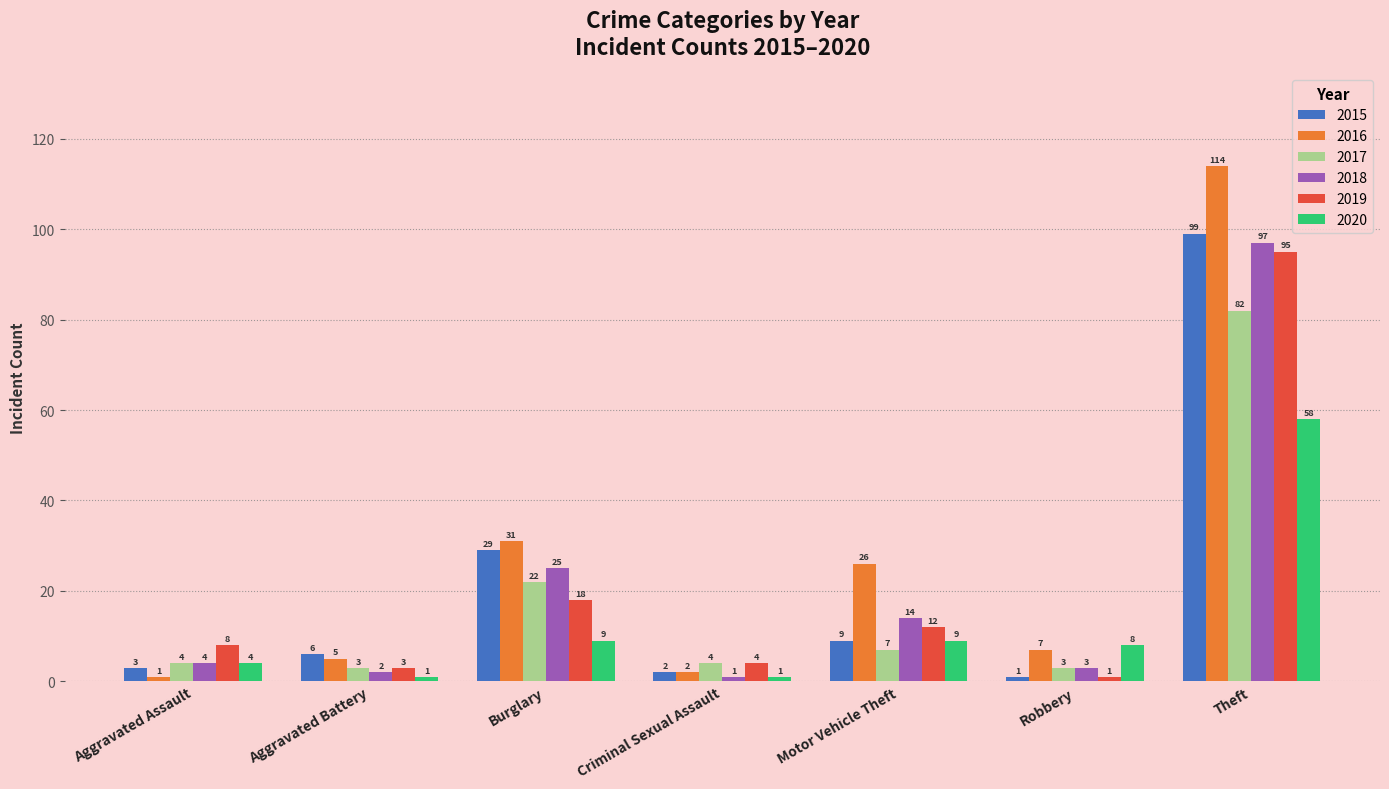

Read the 2016 value at Theft.

114